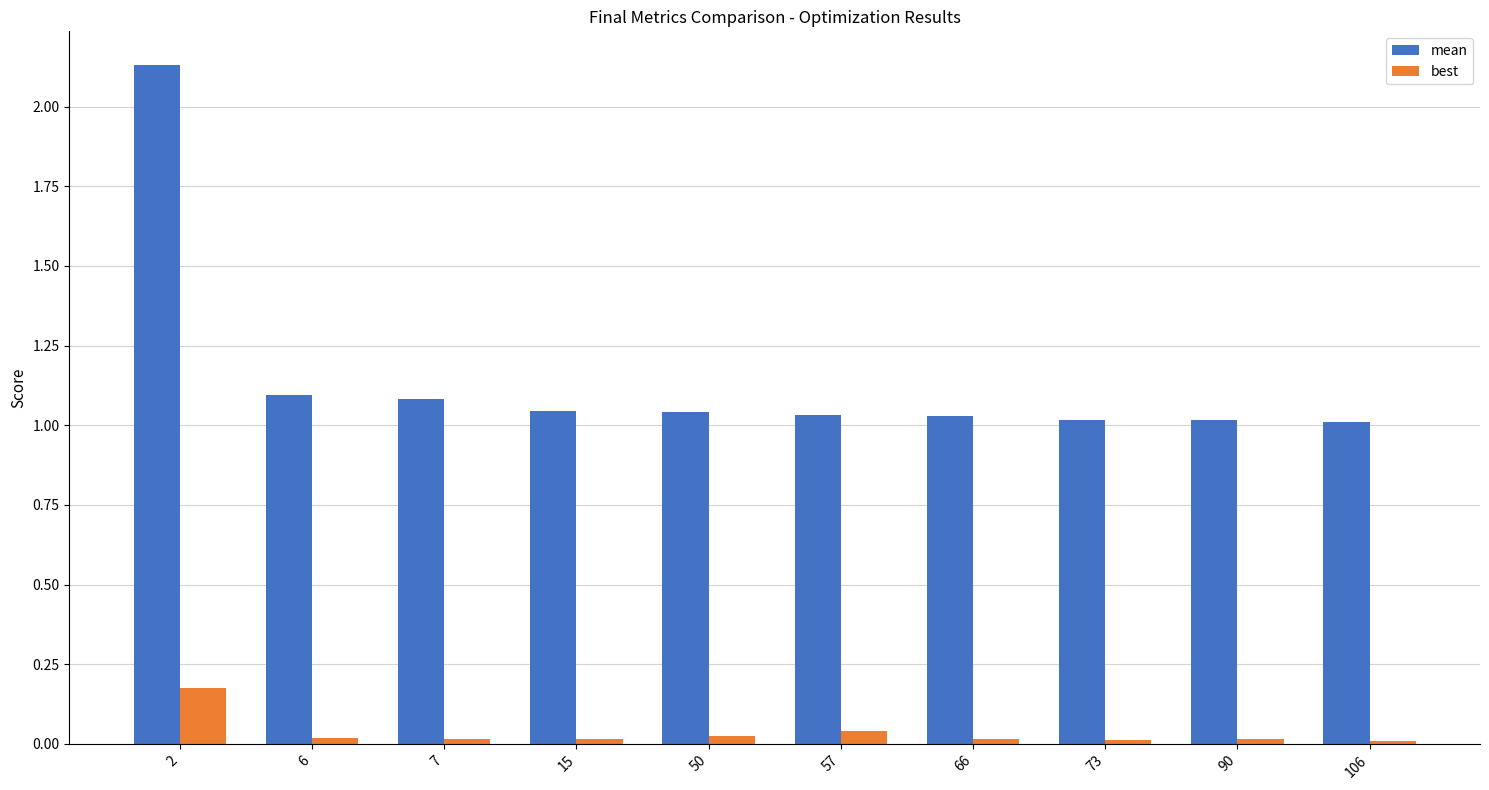

Which series has the largest total across all categories?

mean